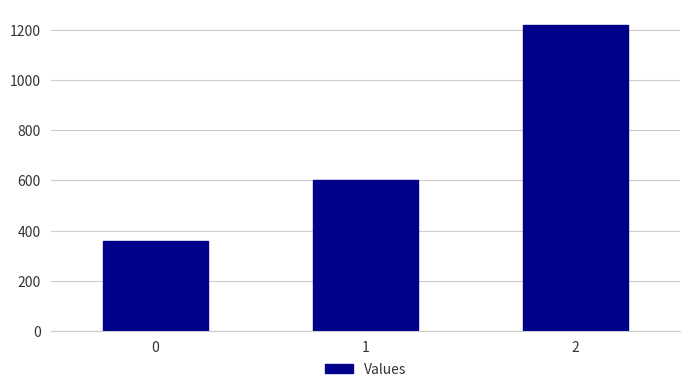

Rank the categories by value from lowest to highest.

0, 1, 2